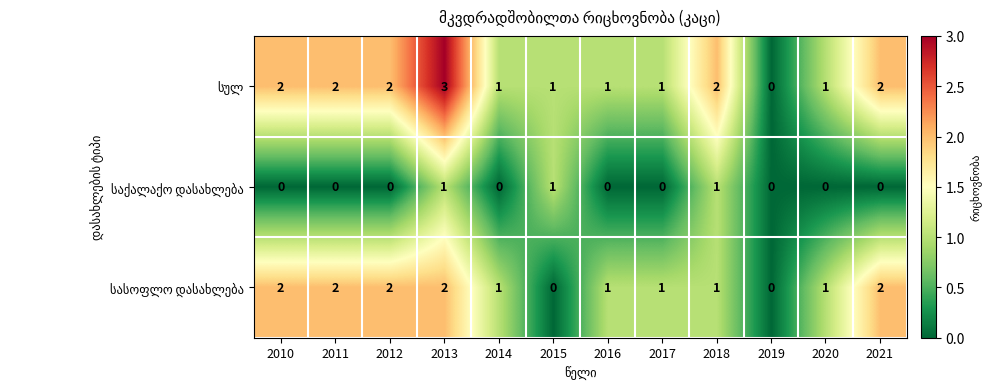

What is the maximum value shown in the chart?

3